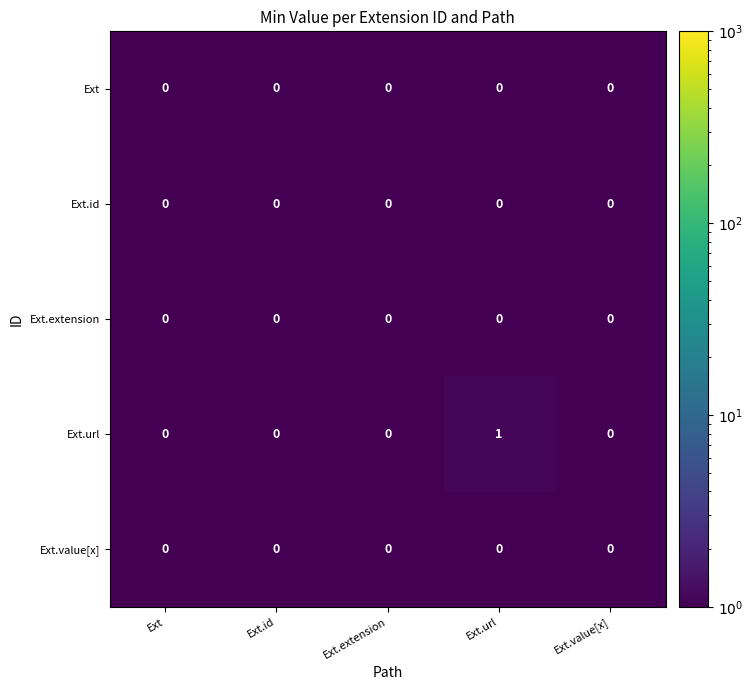

Reading left to right, extract all data points from this chart.

Ext: 0	0	0	0	0
Ext.id: 0	0	0	0	0
Ext.extension: 0	0	0	0	0
Ext.url: 0	0	0	1	0
Ext.value[x]: 0	0	0	0	0